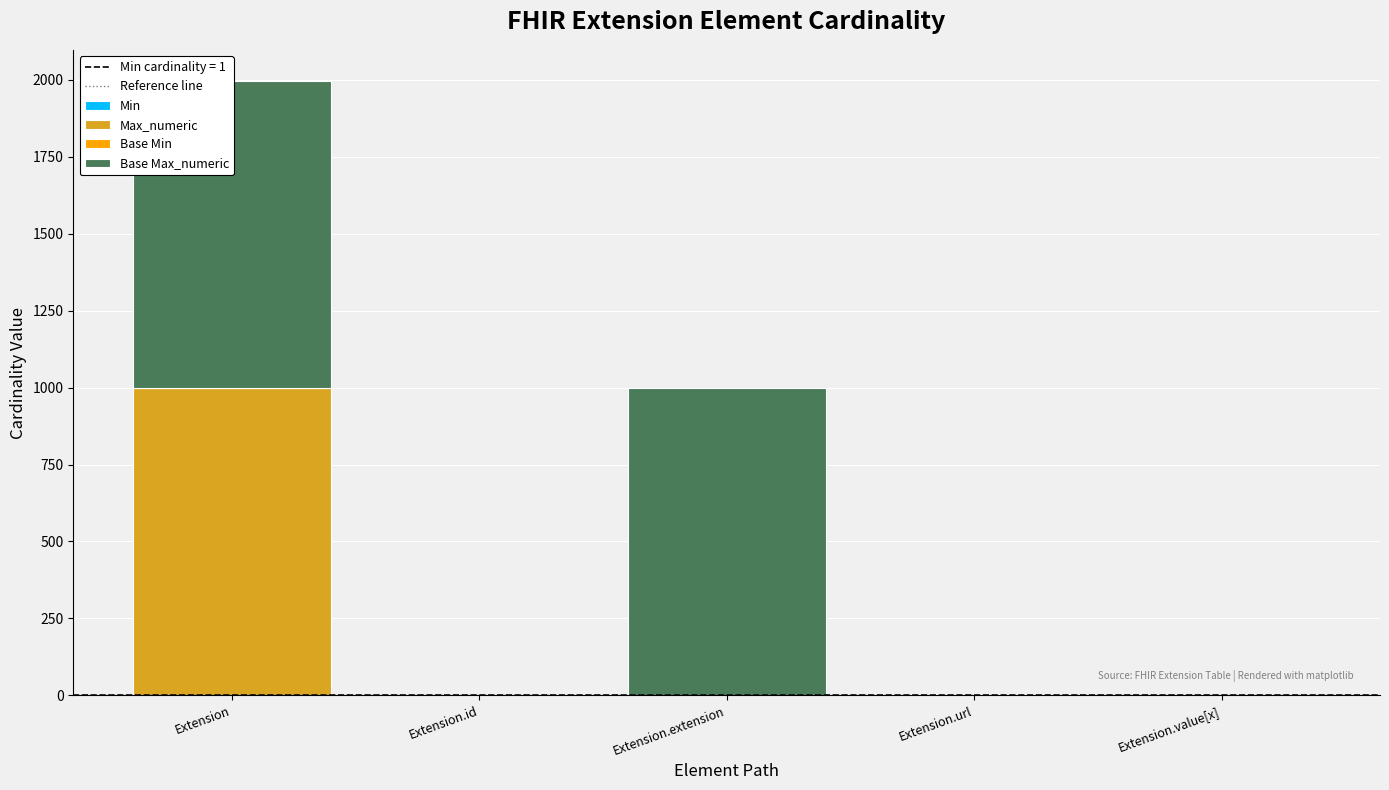

What is the difference between the highest and lowest values at Extension.id?

1